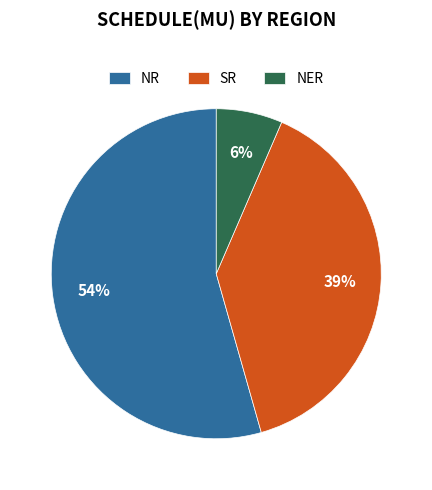

Rank the categories by value from highest to lowest.

NR, SR, NER